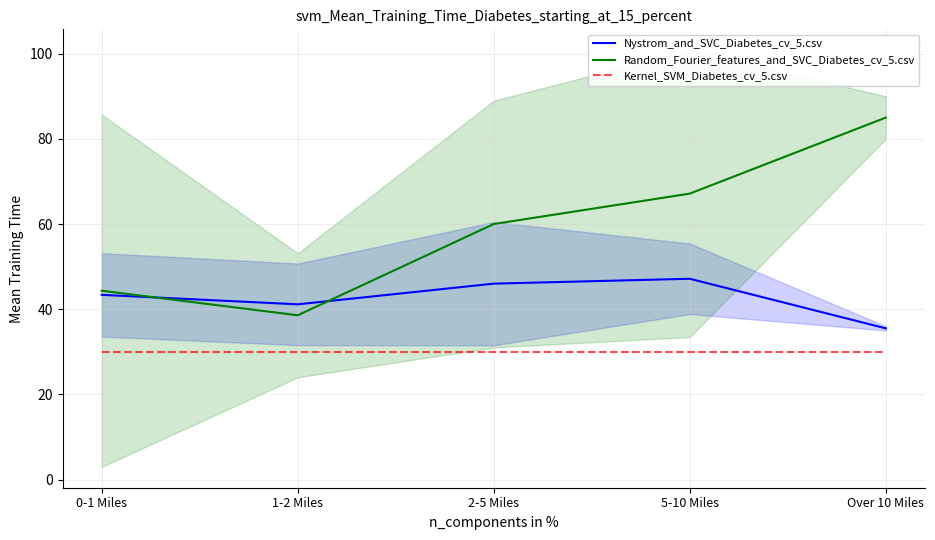

What is the label of the 5th point from the right?

0-1 Miles